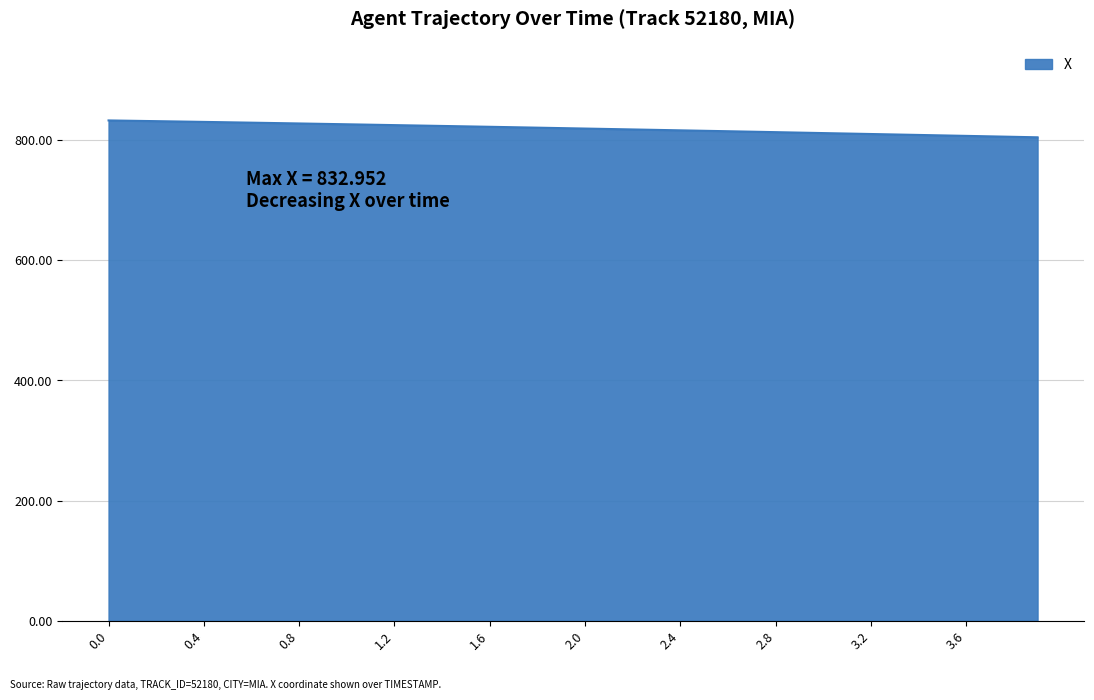

What is the difference between the maximum and minimum values?

28.1